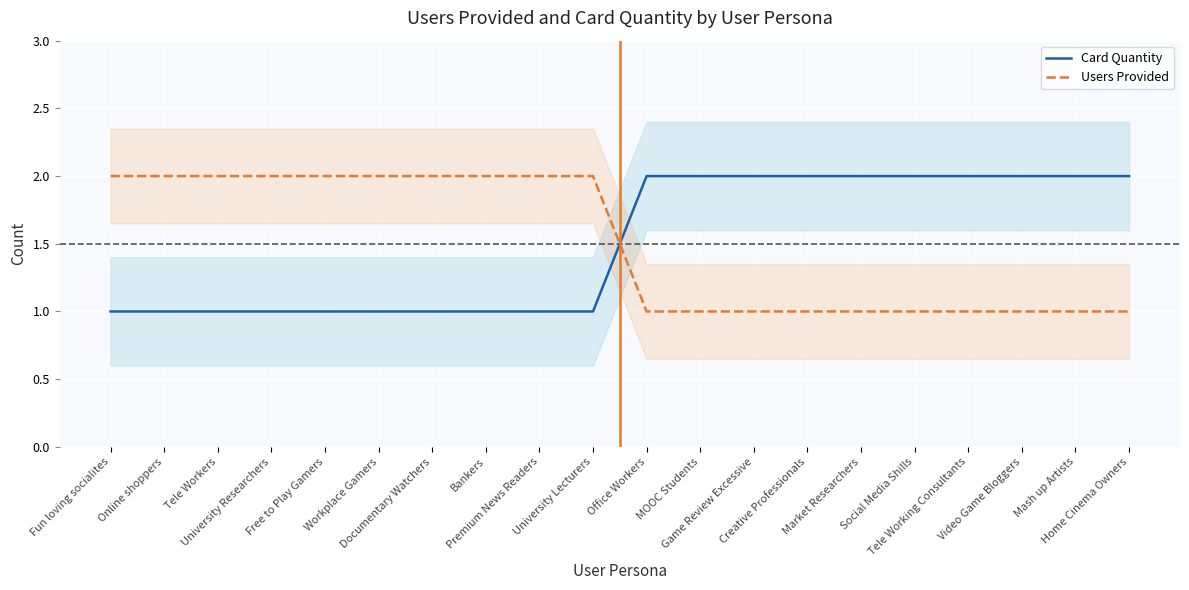

Count the number of categories in the chart.

20